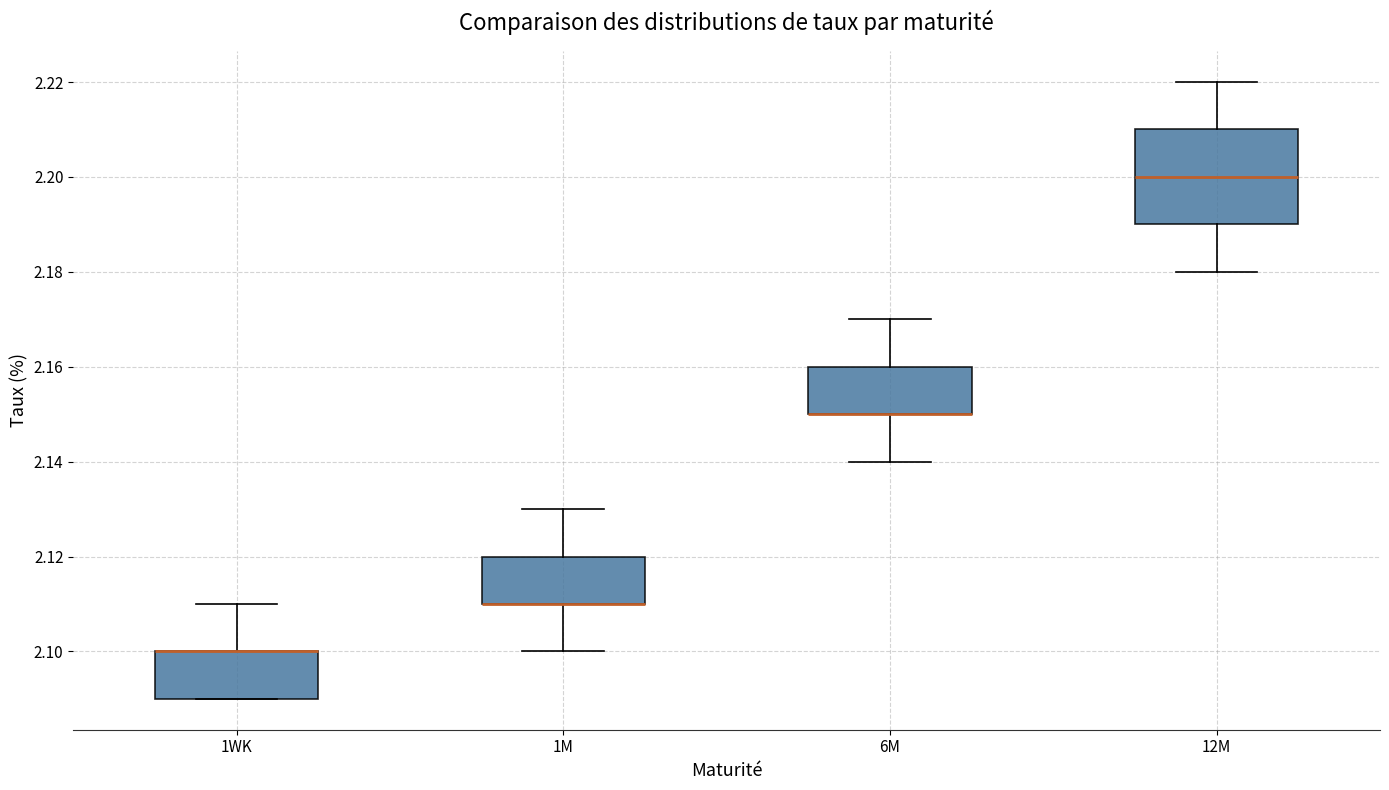

Where does the lower whisker of the box for 12M end on the y-axis? The values are not printed on the chart, so give them approximately, as read against the axis.

2.18